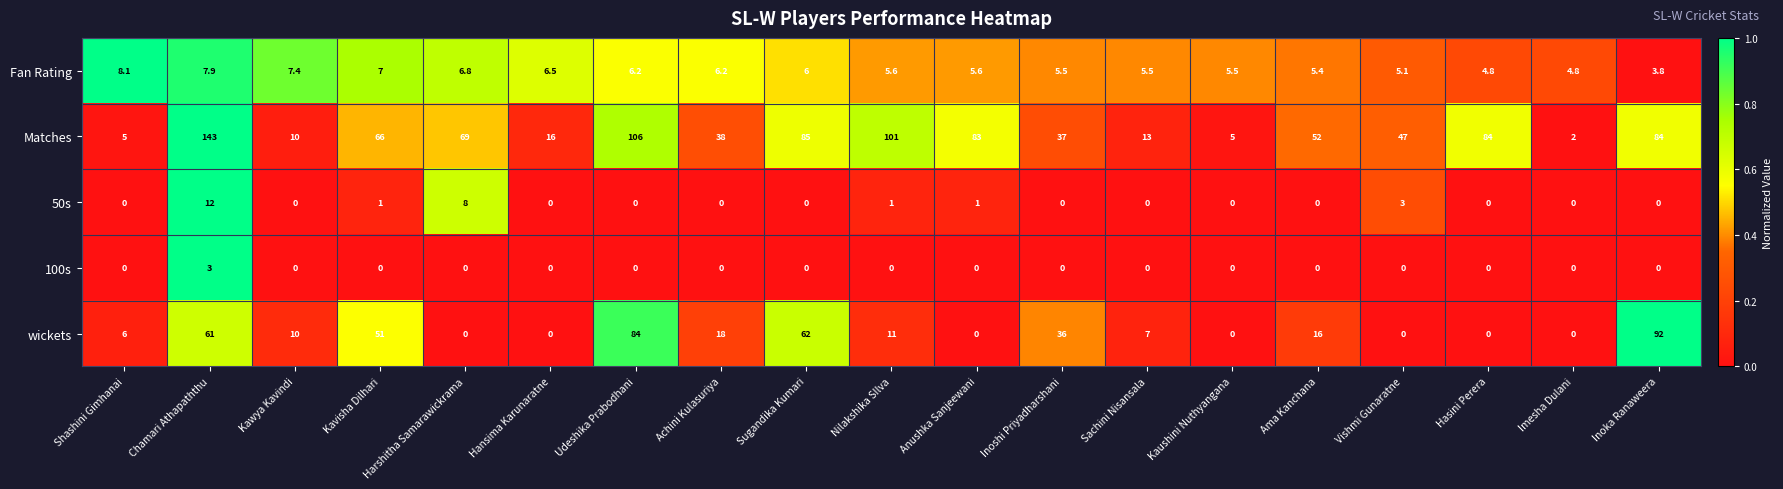

At Nilakshika SIlva, list the series in order from smallest to largest.

100s, 50s, Fan Rating, wickets, Matches